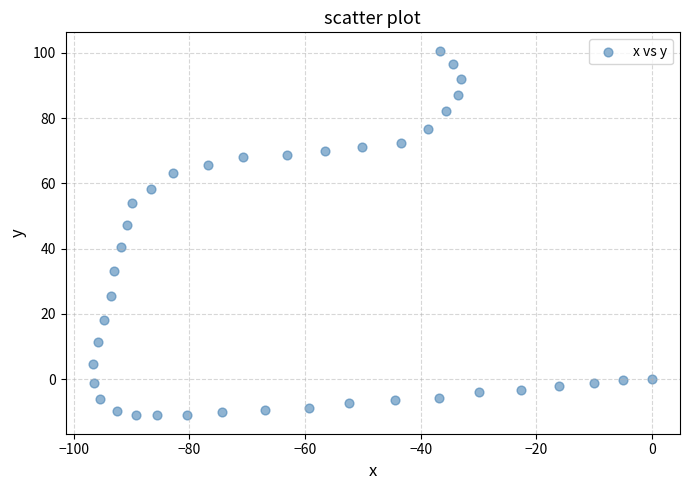

What is the range of Y values (max minus min)?

111.8